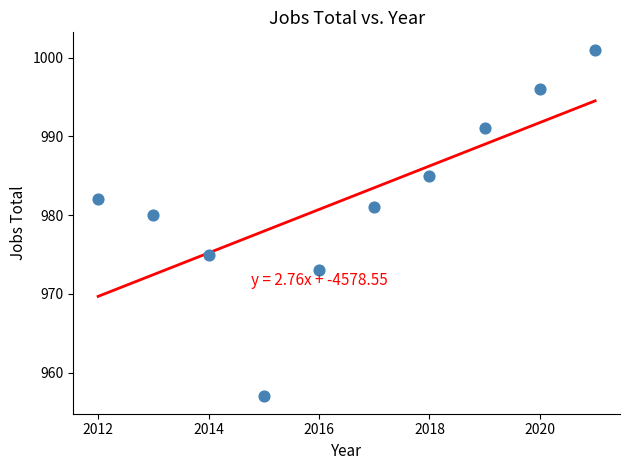

What is the range of X values (max minus min)?

9